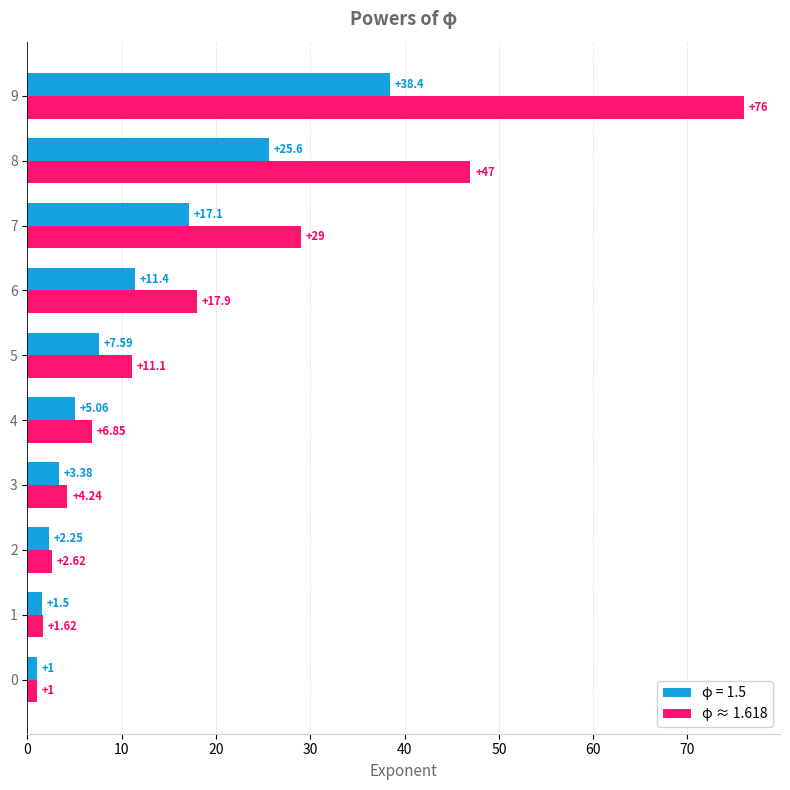

What is the difference between the maximum and minimum values in the φ = 1.5 series?

37.4